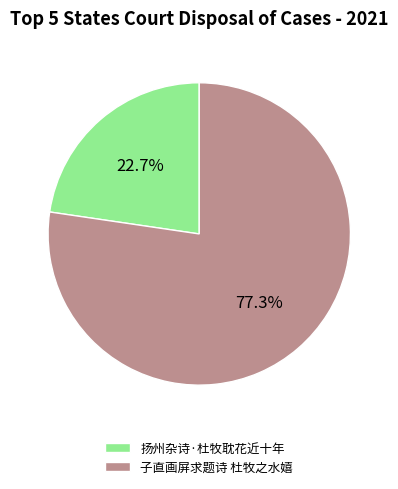

Rank the categories by value from lowest to highest.

扬州杂诗·杜牧耽花近十年, 子直画屏求题诗 杜牧之水嬉